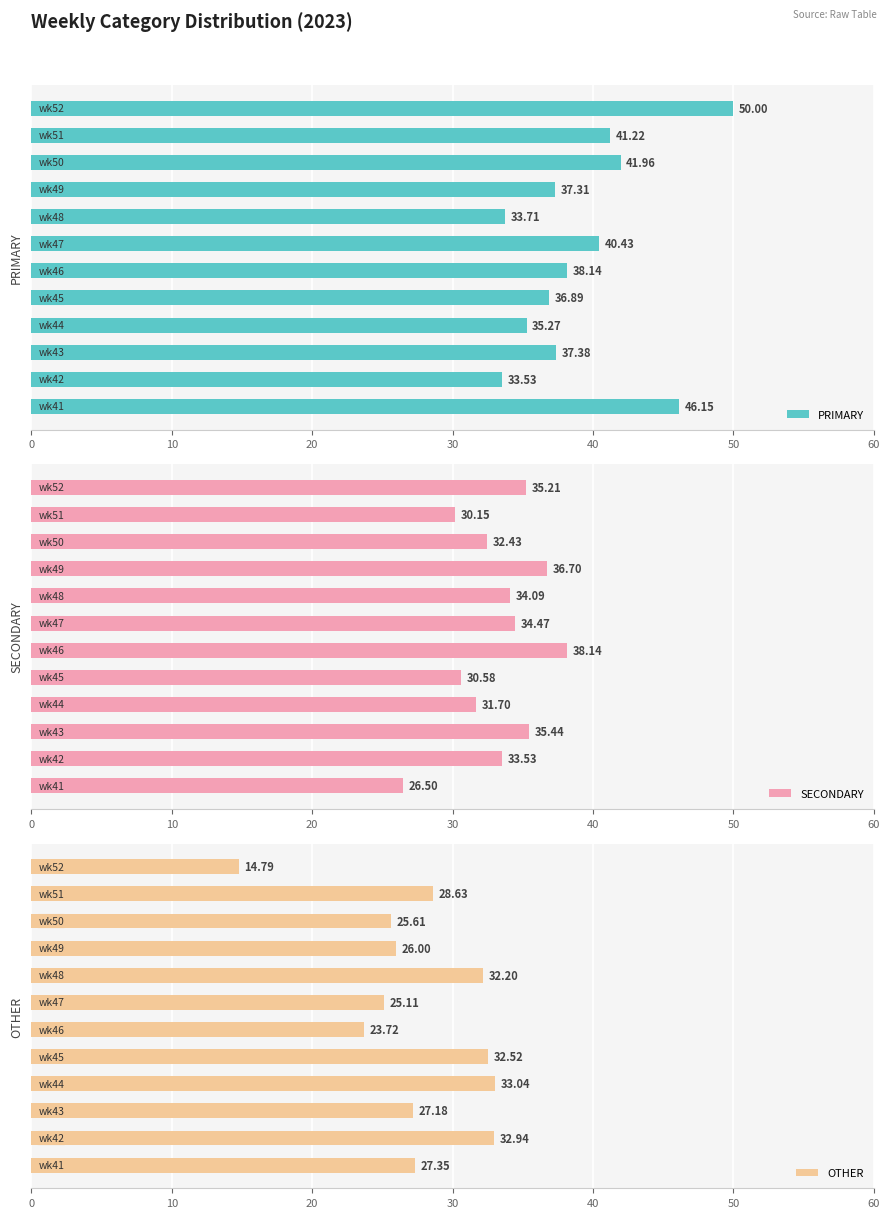

How many groups of bars are there?

12